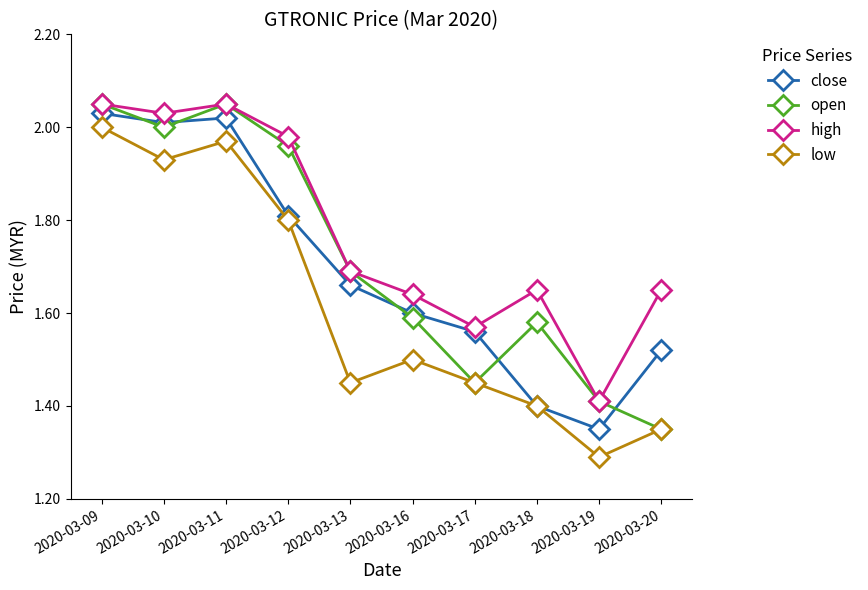

What is the difference between the second highest and second lowest values in the close series?

0.6